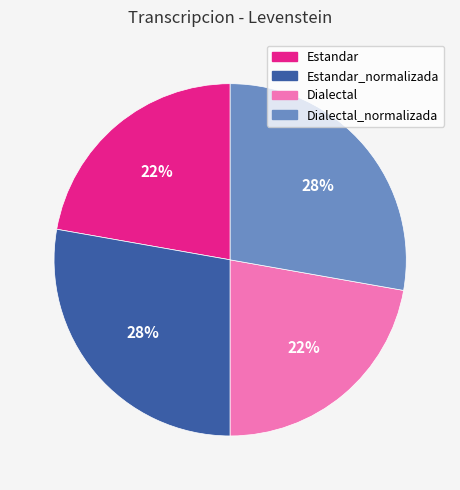

What is the ratio of the value at Estandar to the value at Dialectal_normalizada?

0.8